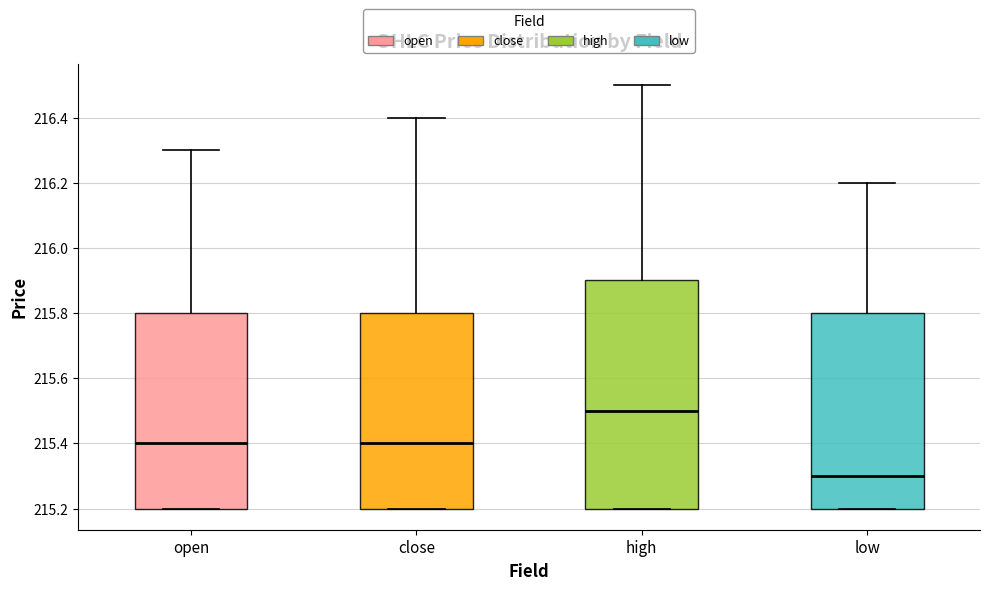

Where is the upper edge of the box for close on the y-axis? The values are not printed on the chart, so give them approximately, as read against the axis.

215.8